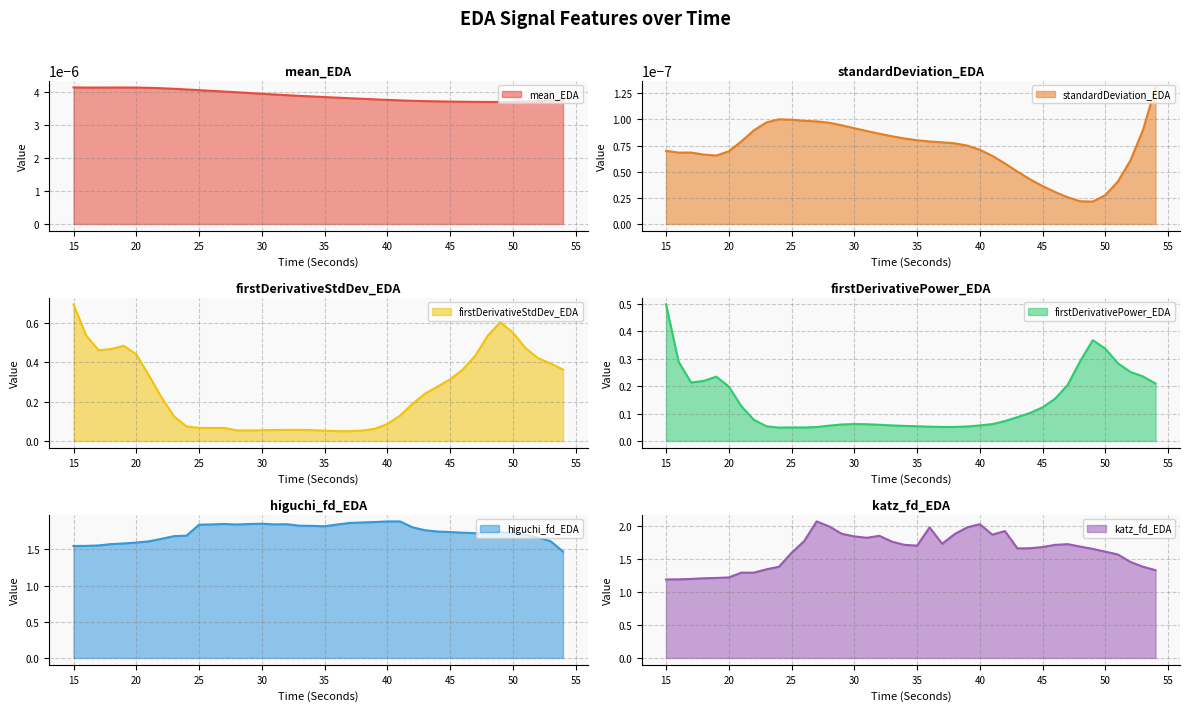

At which label does firstDerivativeStdDev_EDA reach its peak?

15